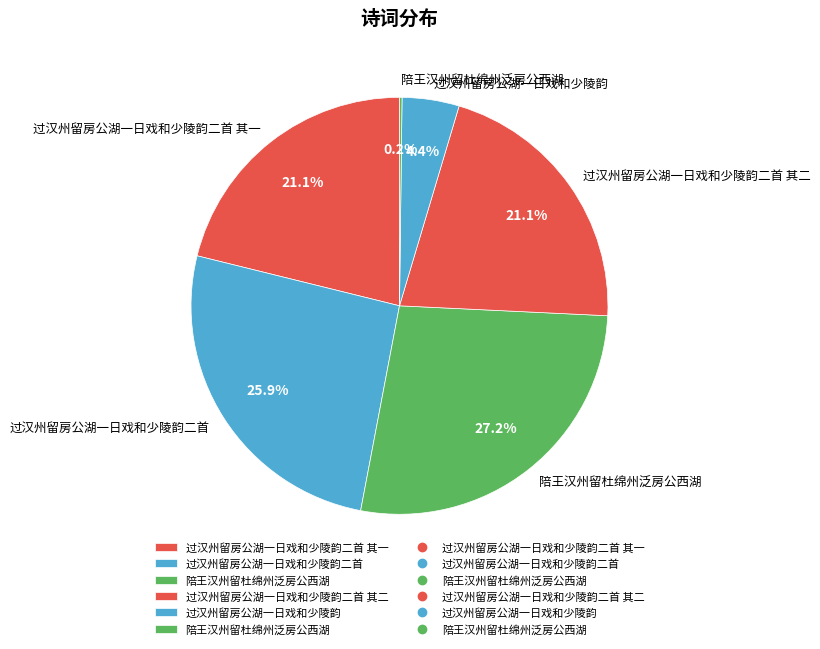

How many segments does this pie chart have?

6